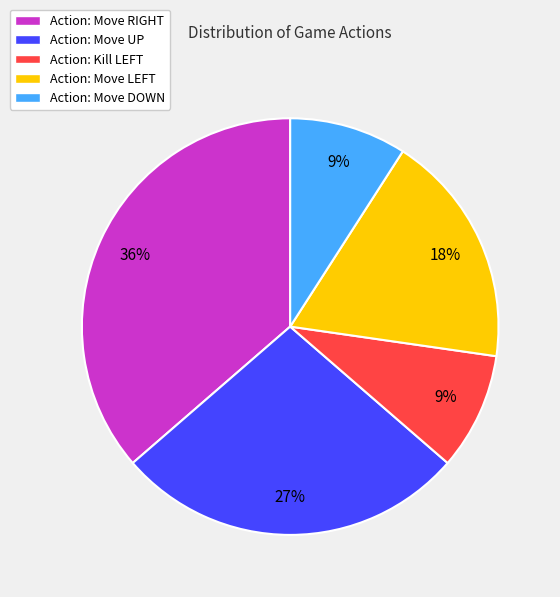

Which category has the biggest portion of the pie?

Action: Move RIGHT